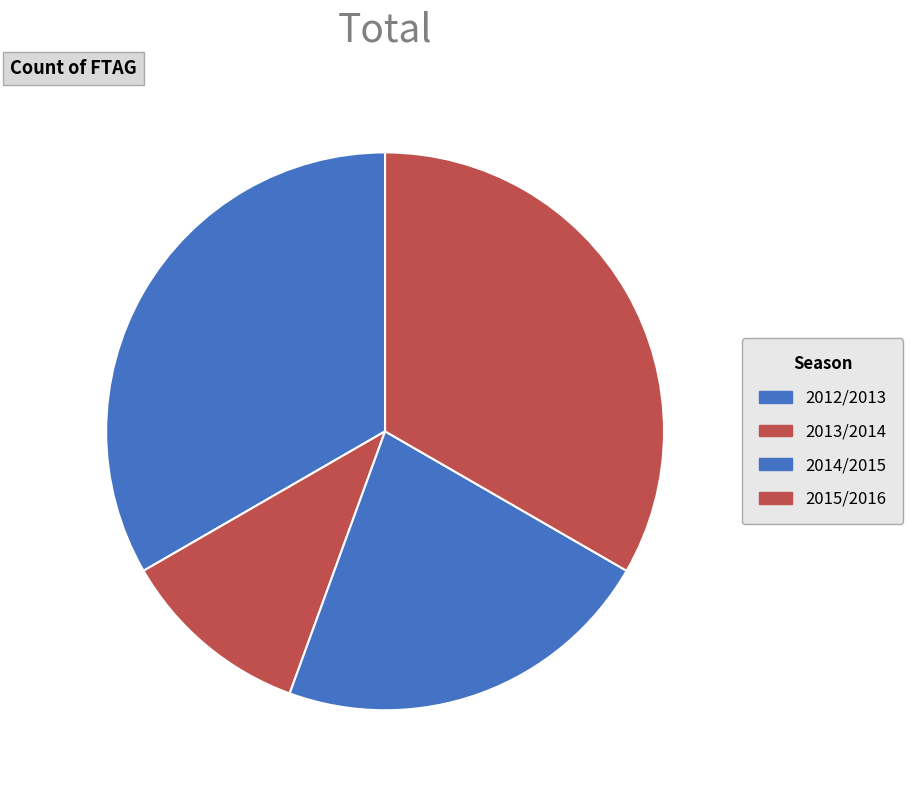

To the nearest percent, what portion does 2014/2015 represent?

22%